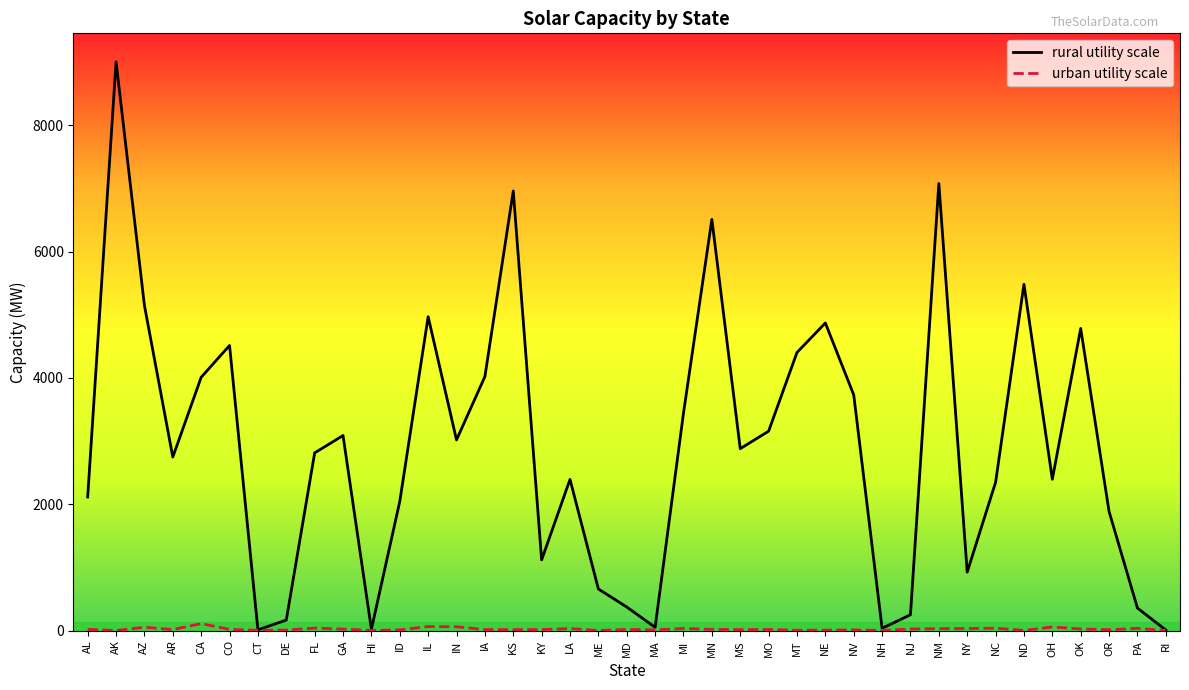

What position from the right is IN?

26